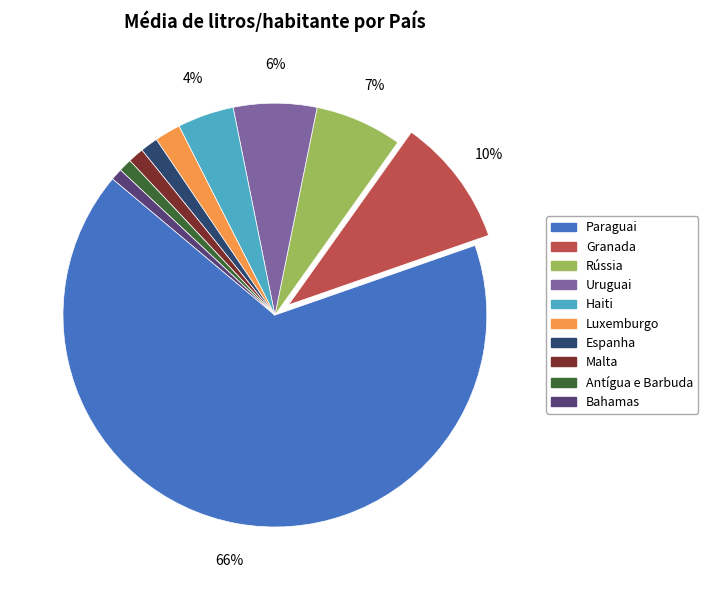

Which category has the biggest portion of the pie?

Paraguai